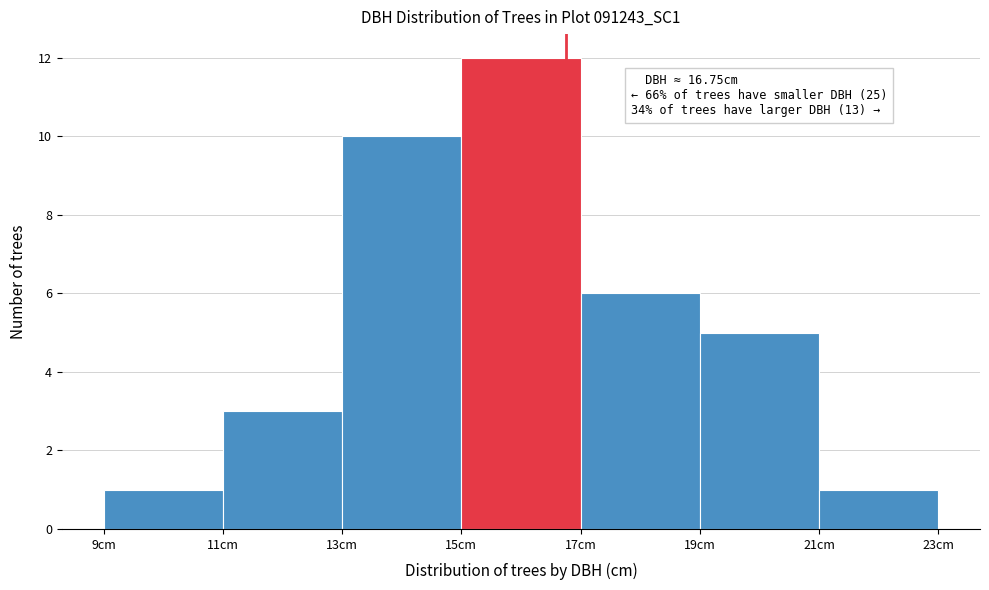

Which range on the x-axis has the tallest bar?

15 to 17